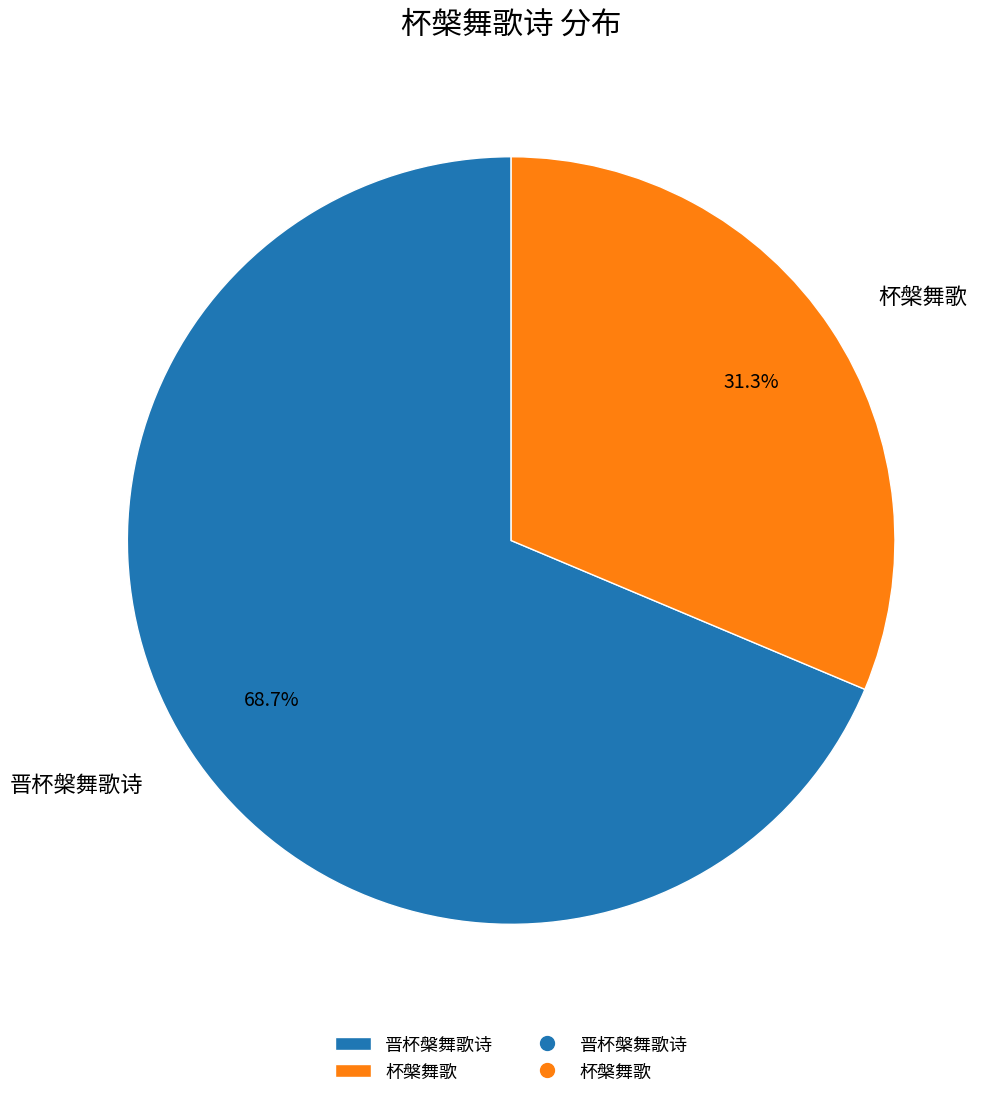

To the nearest percent, what is the difference between the largest and smallest slice percentages?

37%